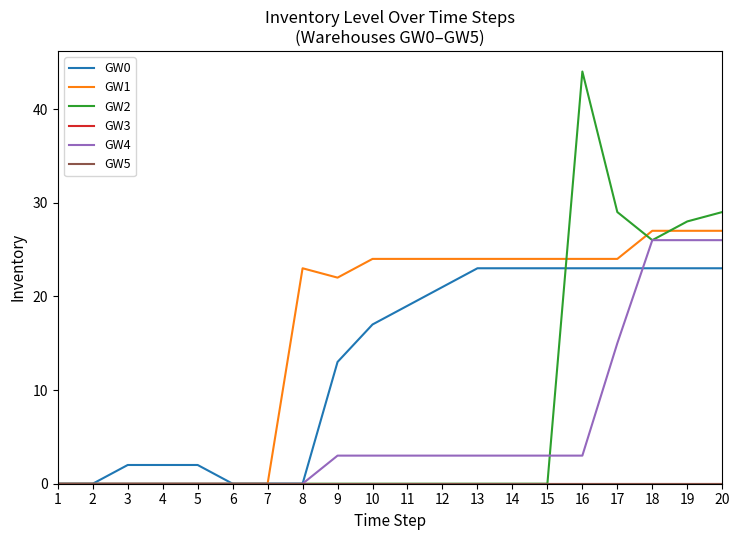

Which series has the largest range (max minus min)?

GW2